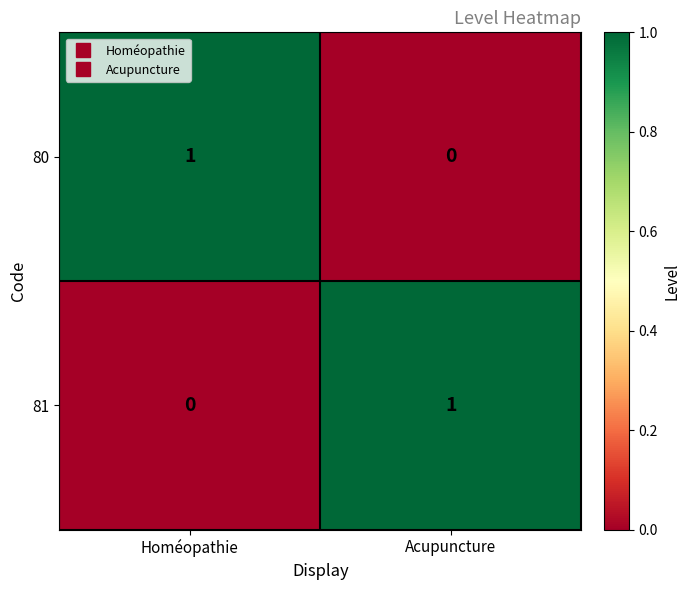

List the labels in order of 81 value, largest first.

Acupuncture, Homéopathie